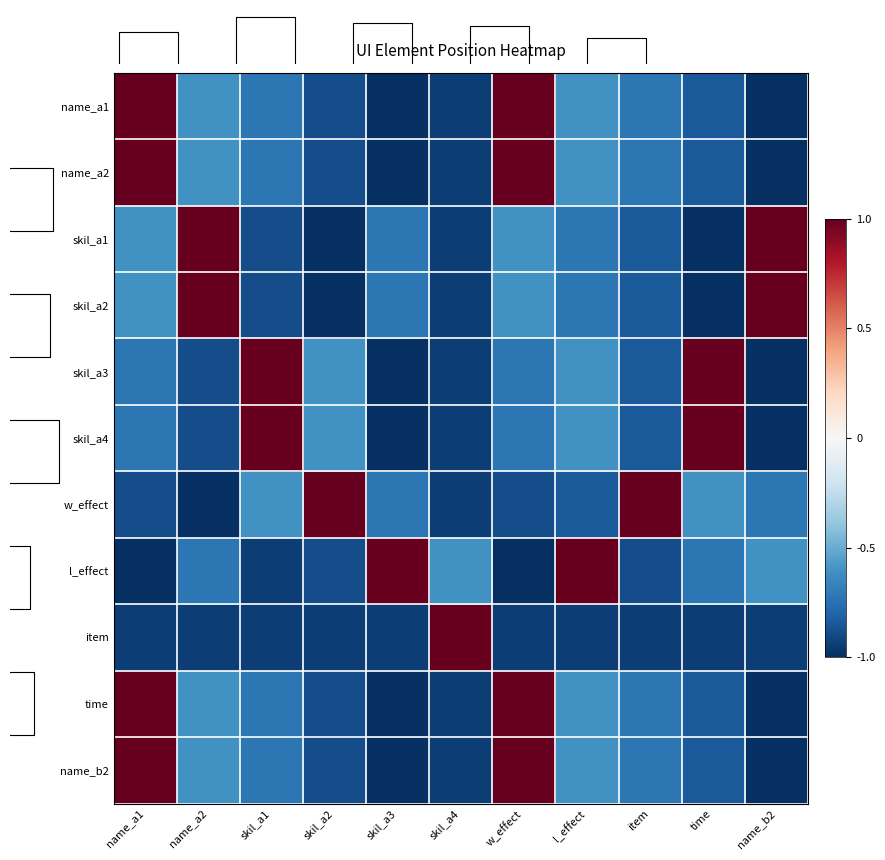

Between skil_a3 and l_effect, which is larger?

l_effect